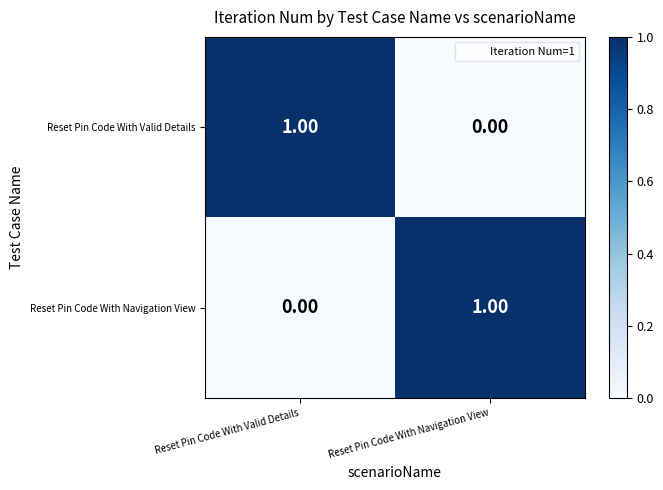

Is the value of Reset Pin Code With Navigation View at Reset Pin Code With Navigation View greater than the value of Reset Pin Code With Valid Details at Reset Pin Code With Navigation View?

Yes